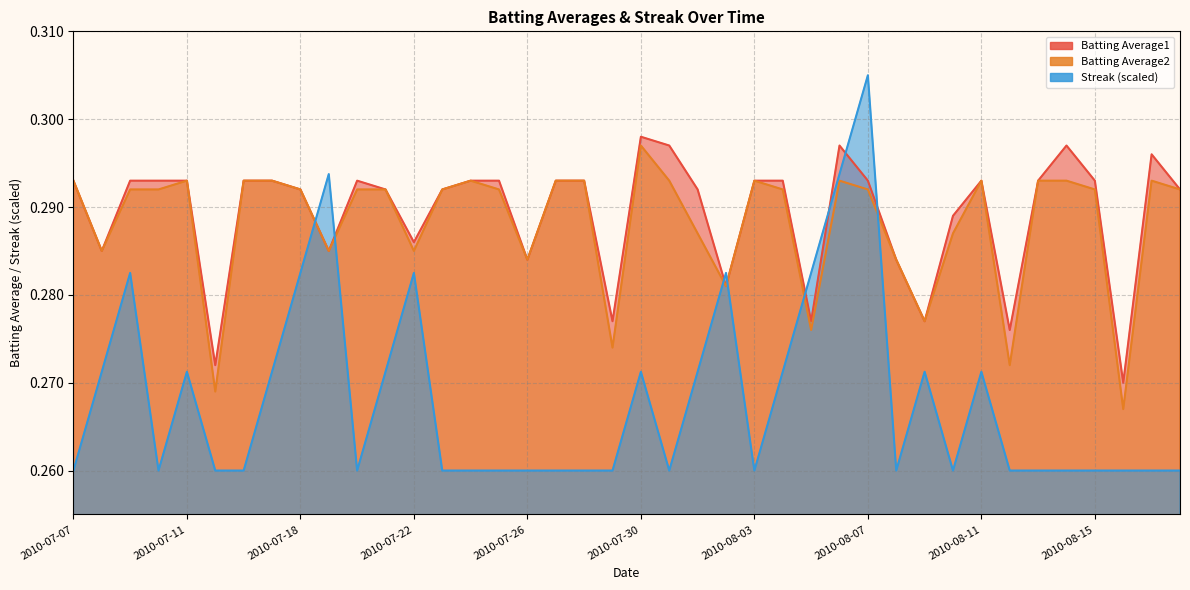

At which category does the chart reach its minimum across all series?

2010-07-07